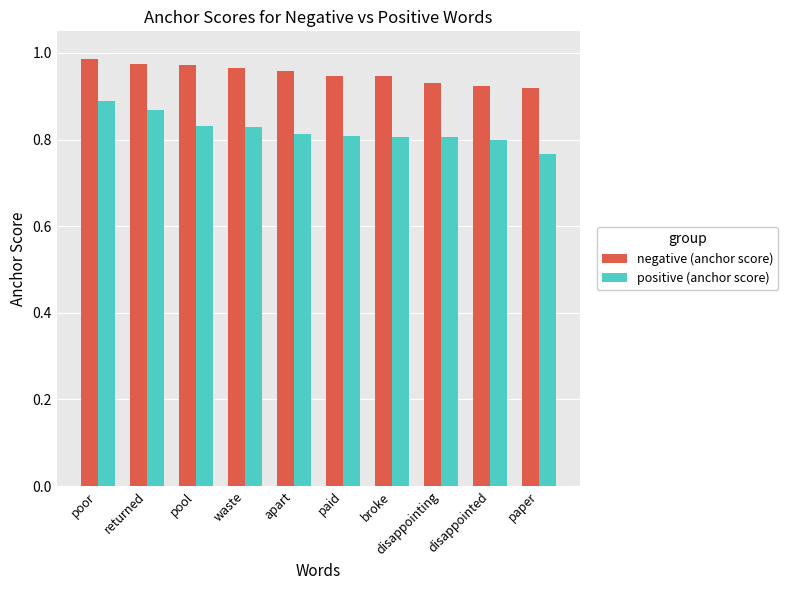

What is the total value across all series at pool?

1.8